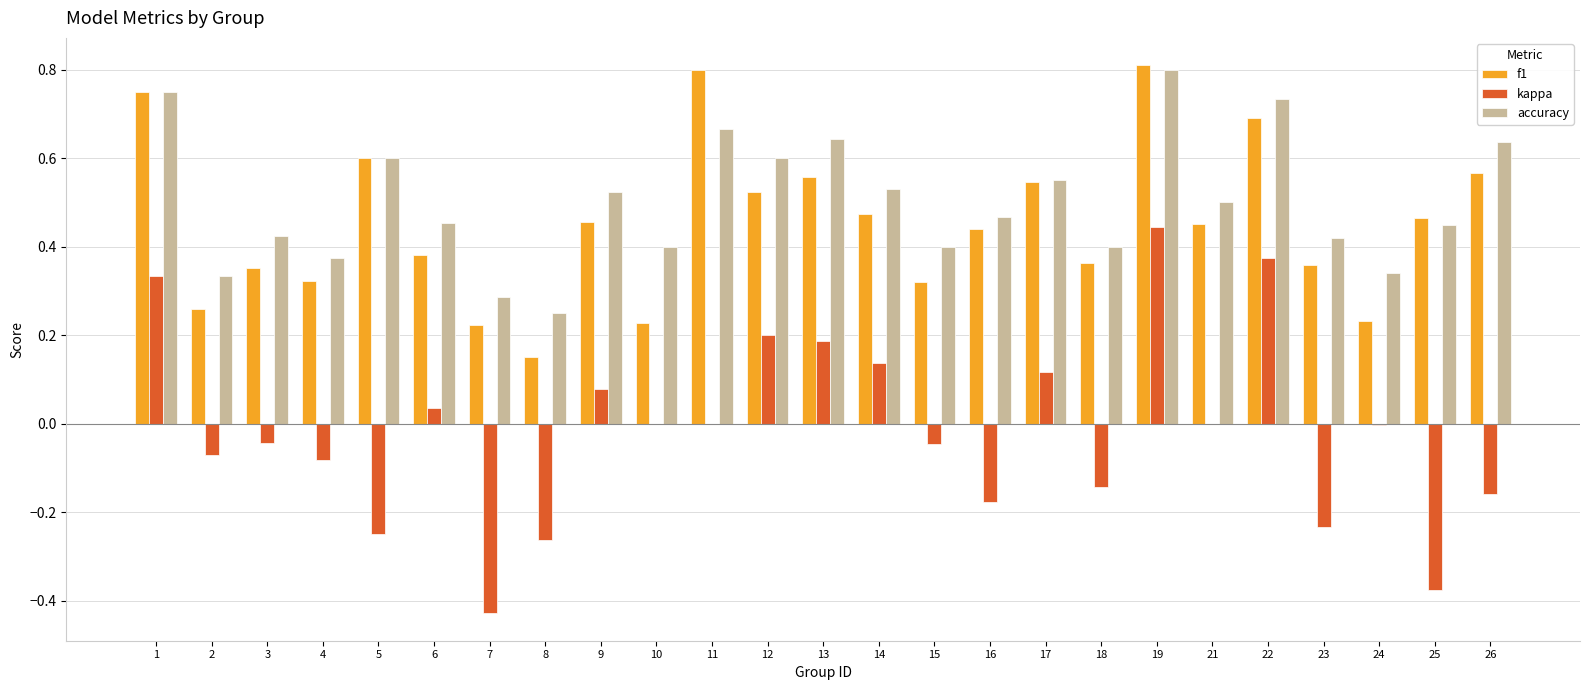

Which series changed the most between 5 and 17?

kappa